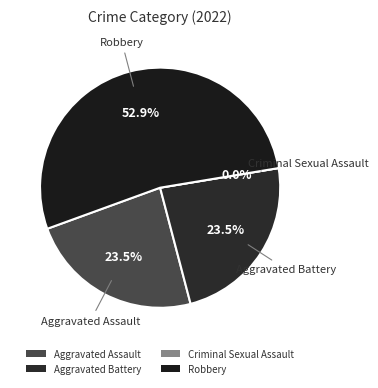

Which slice is the largest?

Robbery